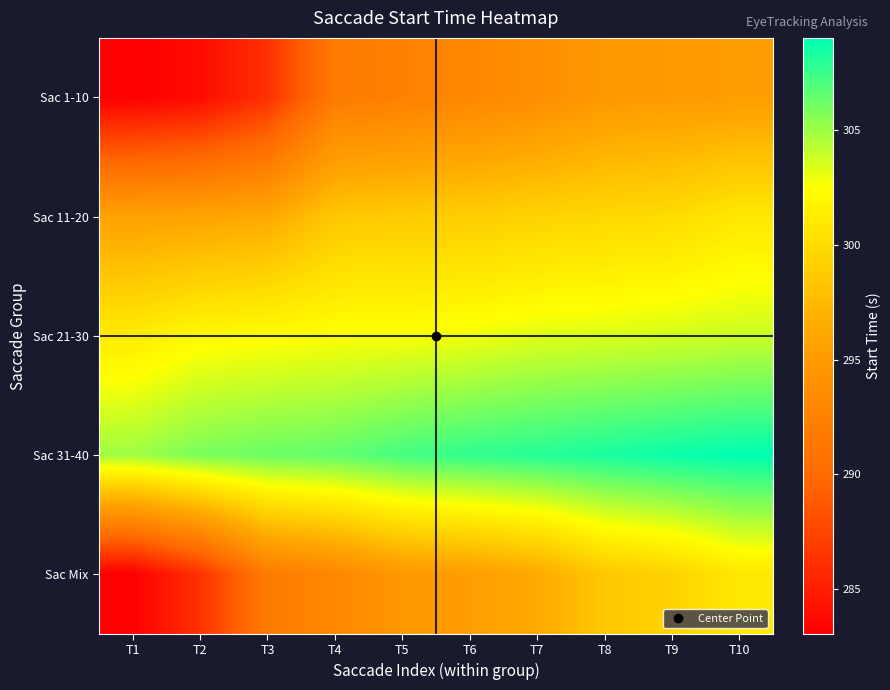

Reading left to right, what are all the values shown in this chart?

Sac 1-10: T1=283.1	T2=283.8	T3=286.2	T4=291.7	T5=292.3	T6=293.0	T7=293.7	T8=294.8	T9=295.1	T10=295.3
Sac 11-20: T1=295.6	T2=295.9	T3=296.4	T4=298.5	T5=298.8	T6=298.9	T7=299.3	T8=299.7	T9=300.0	T10=300.9
Sac 21-30: T1=301.1	T2=302.1	T3=302.3	T4=302.5	T5=302.6	T6=302.8	T7=303.3	T8=303.4	T9=303.6	T10=303.8
Sac 31-40: T1=305.0	T2=305.9	T3=306.3	T4=306.5	T5=307.2	T6=307.8	T7=308.0	T8=308.4	T9=308.7	T10=309.0
Sac Mix: T1=283.1	T2=286.2	T3=291.7	T4=293.0	T5=294.8	T6=295.3	T7=296.4	T8=298.5	T9=299.3	T10=300.9